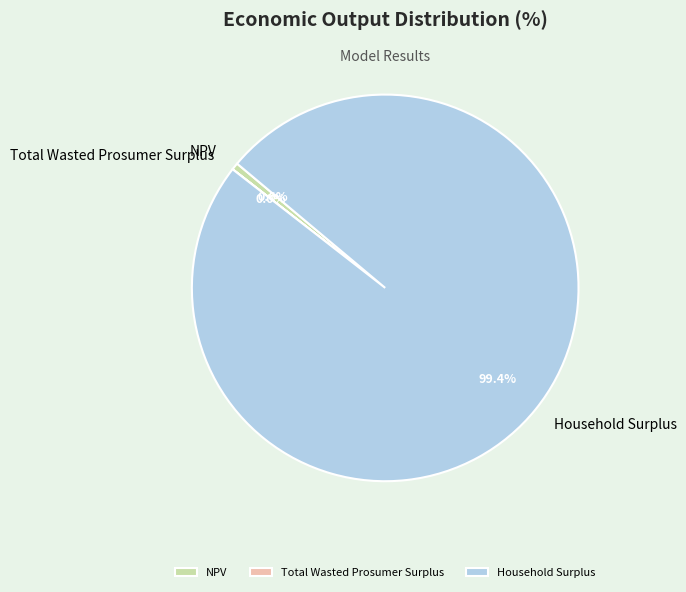

Is there a majority slice in this chart?

Yes